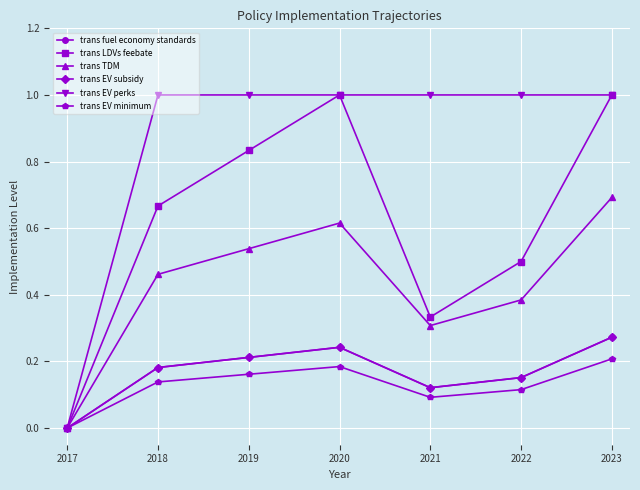

Is this an area chart (filled region under the line)?

No